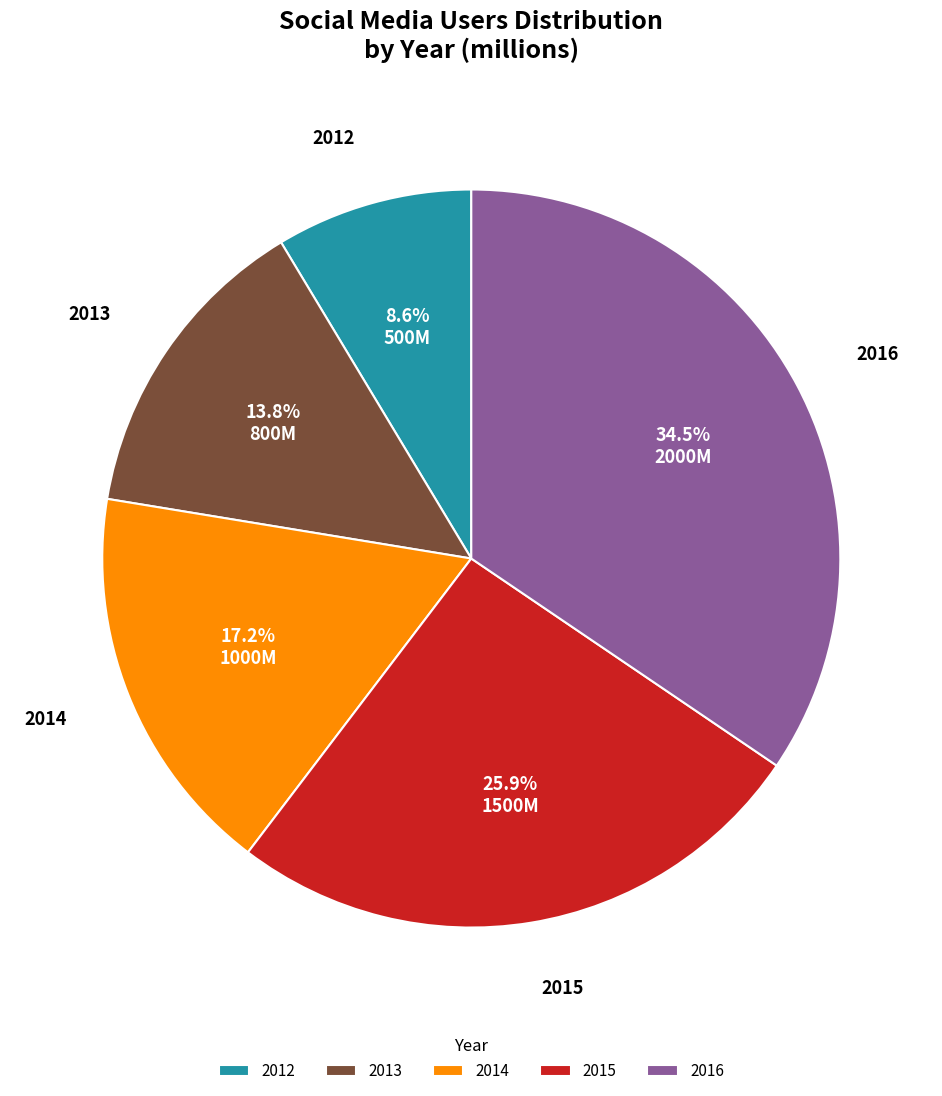

Rank the categories by value from lowest to highest.

2012, 2013, 2014, 2015, 2016